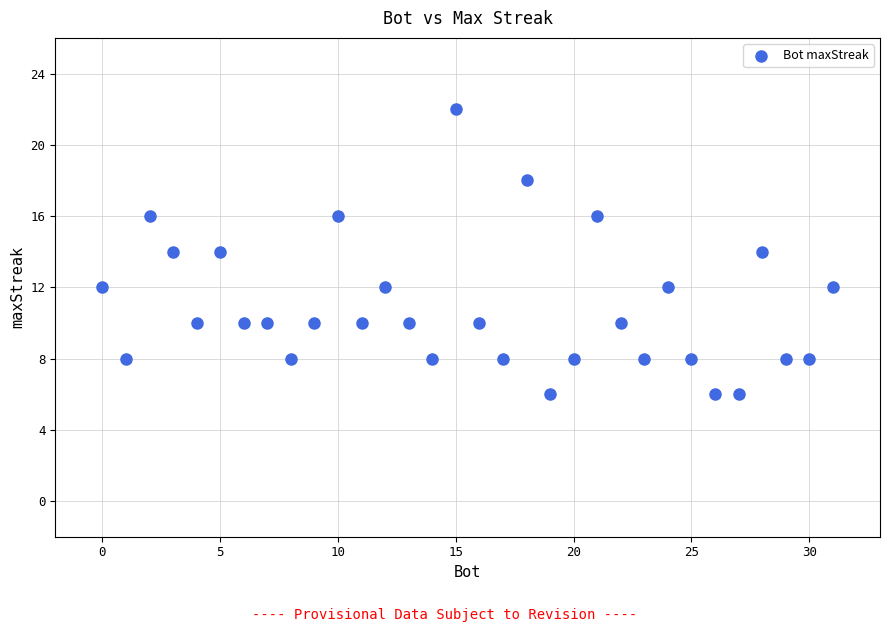

What is the range of Y values (max minus min)?

16